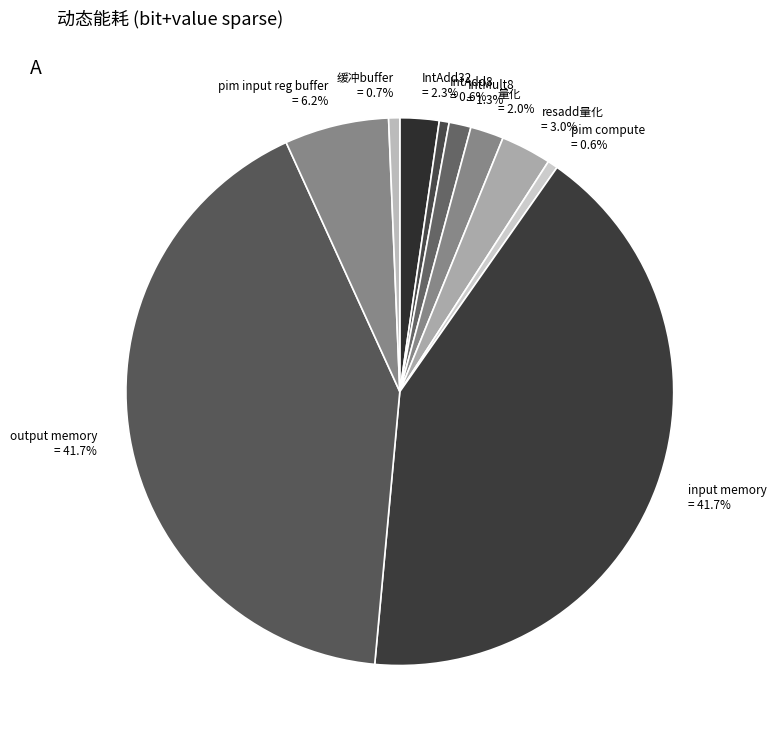

The input memory slice represents 42% of the pie. True or false?

True